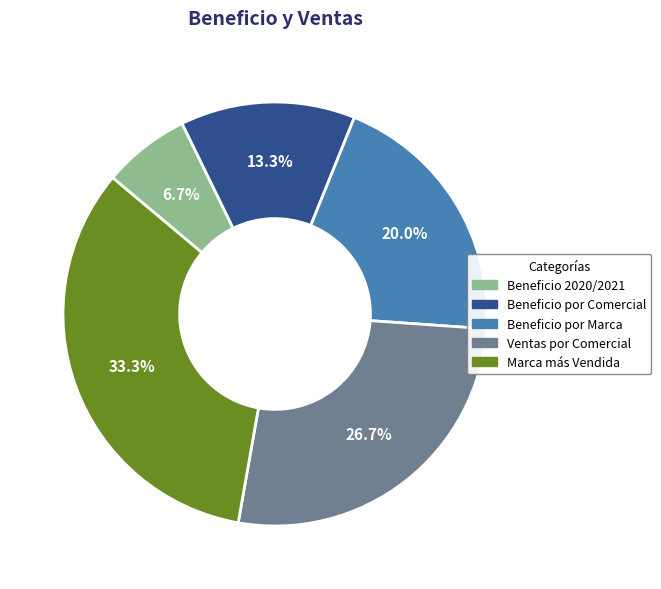

What percentage is the Beneficio por Marca slice, to the nearest percent?

20%